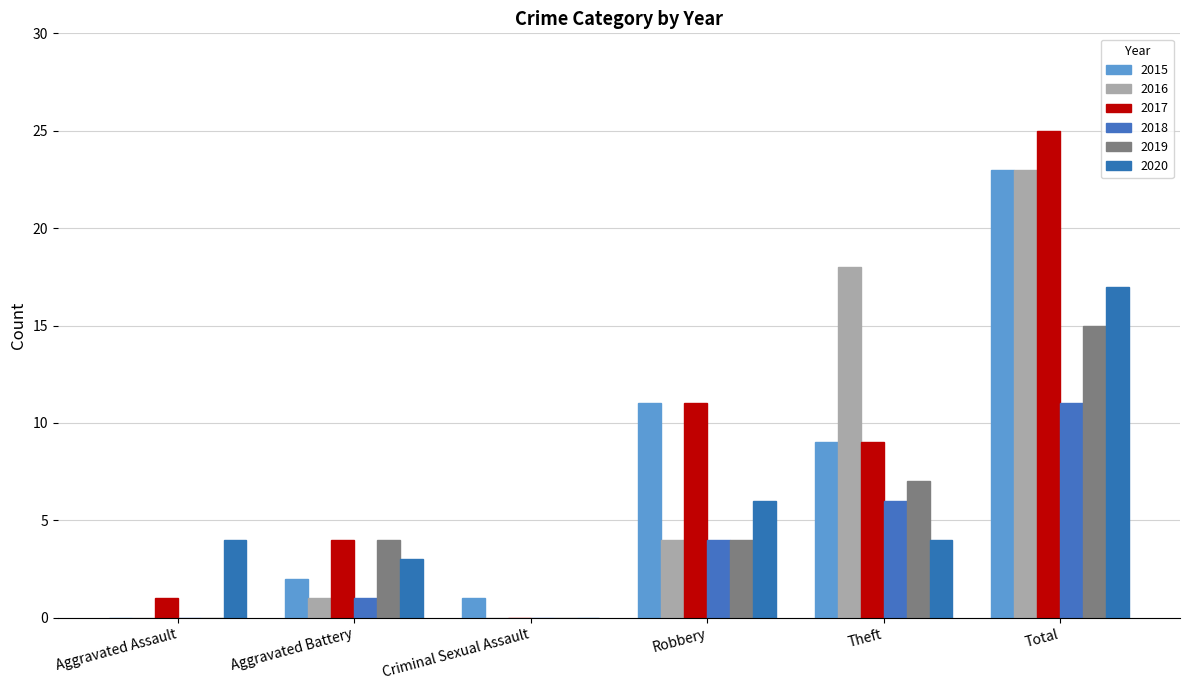

Reading left to right, what are all the values shown in this chart?

2015: 0	2	1	11	9	23
2016: 0	1	0	4	18	23
2017: 1	4	0	11	9	25
2018: 0	1	0	4	6	11
2019: 0	4	0	4	7	15
2020: 4	3	0	6	4	17